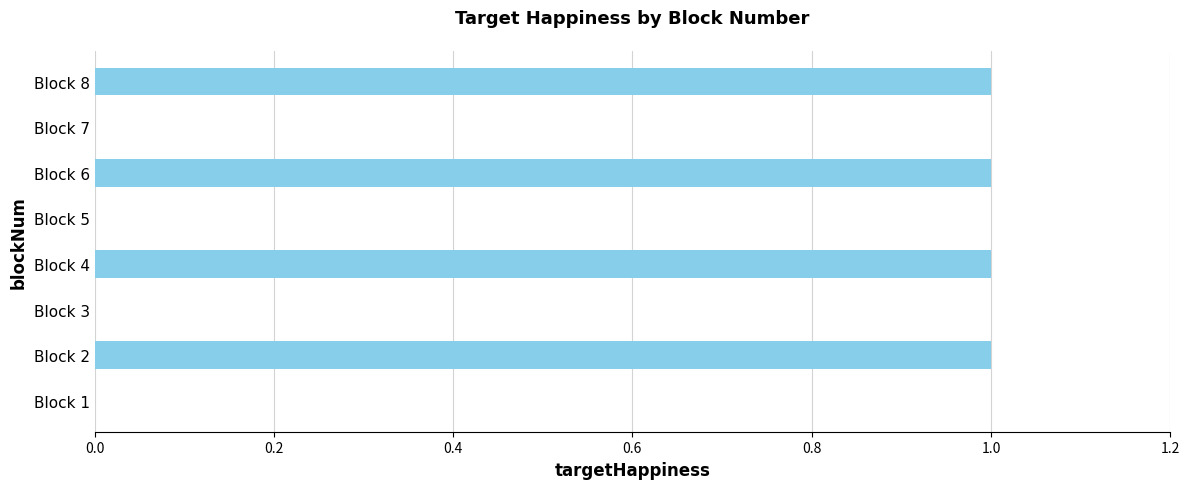

Are the bars horizontal?

Yes